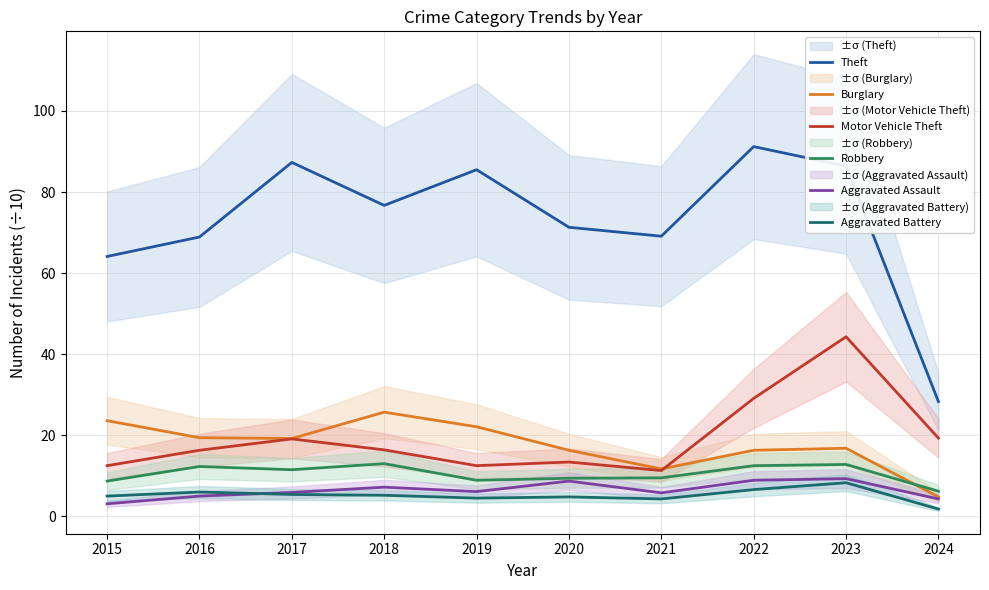

True or false: Motor Vehicle Theft has more than 2 points higher than both neighbors.

True